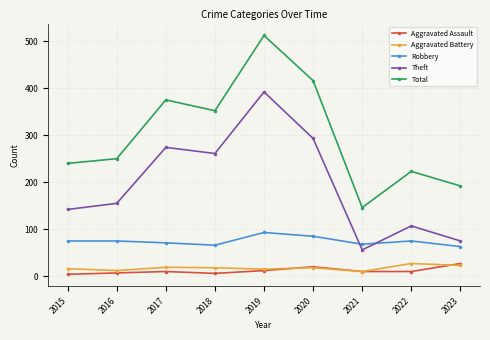

What is the sum of all Robbery values?

671